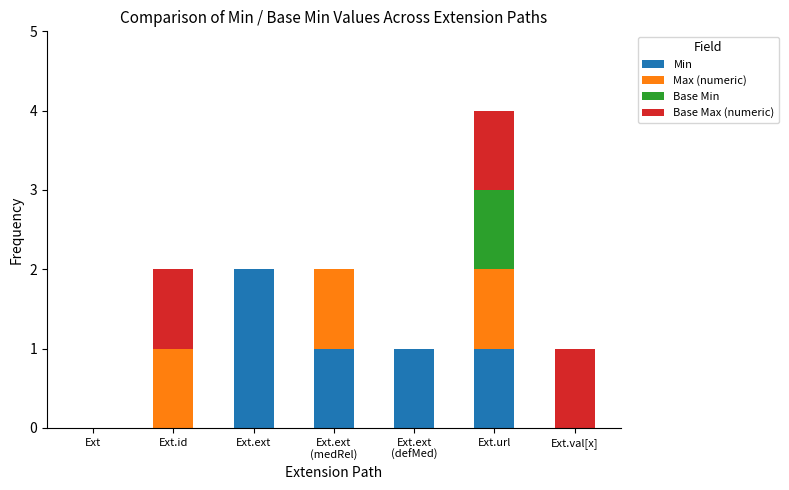

At which label does Min reach its peak?

Ext.ext